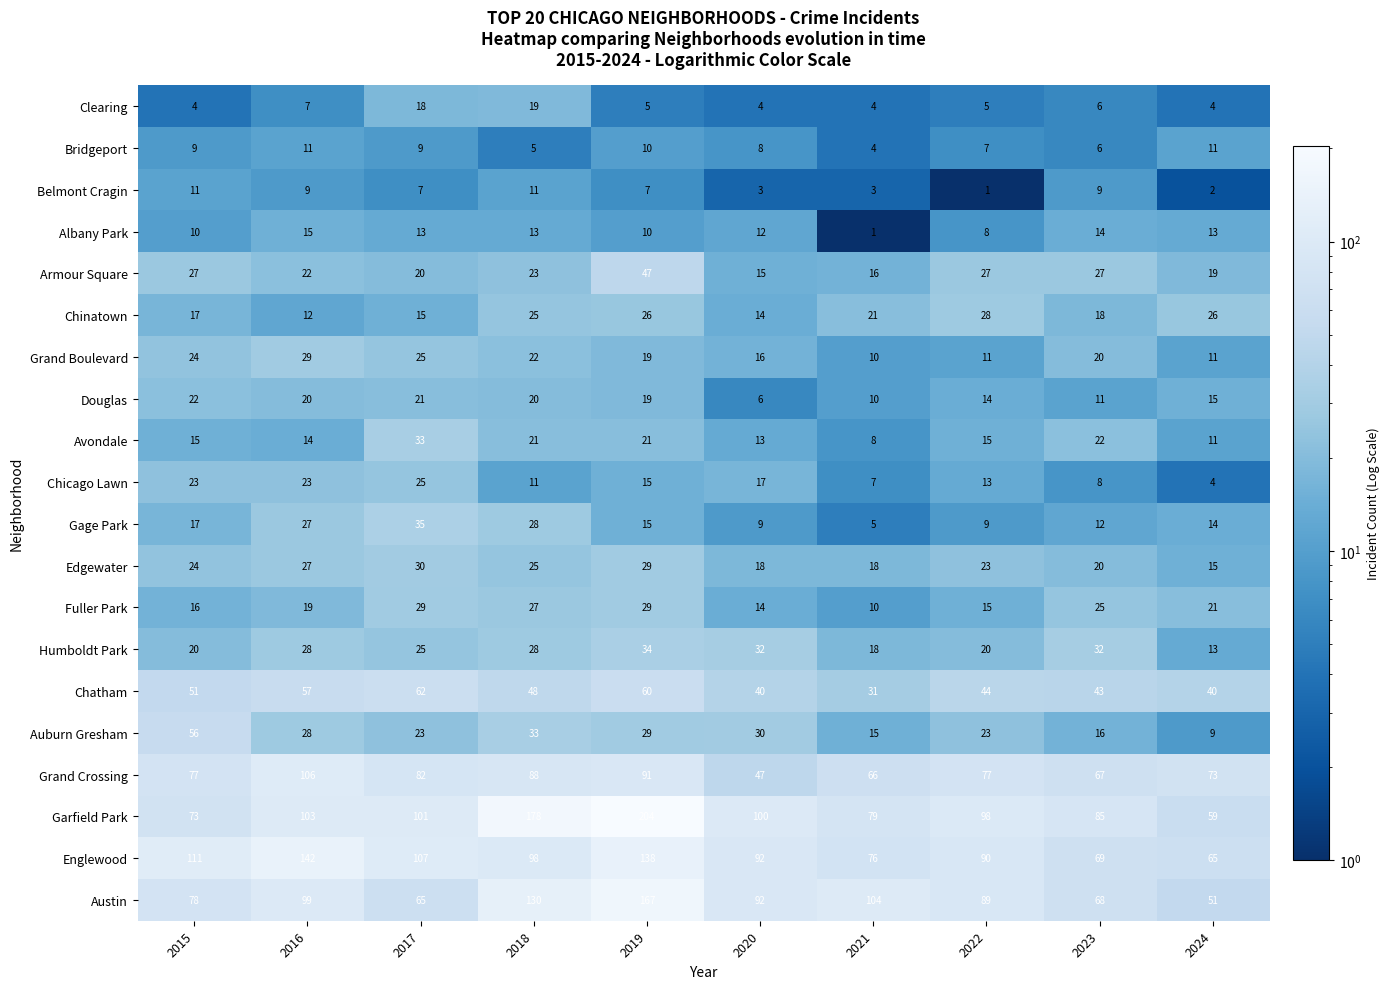

How many series are shown in this chart?

20